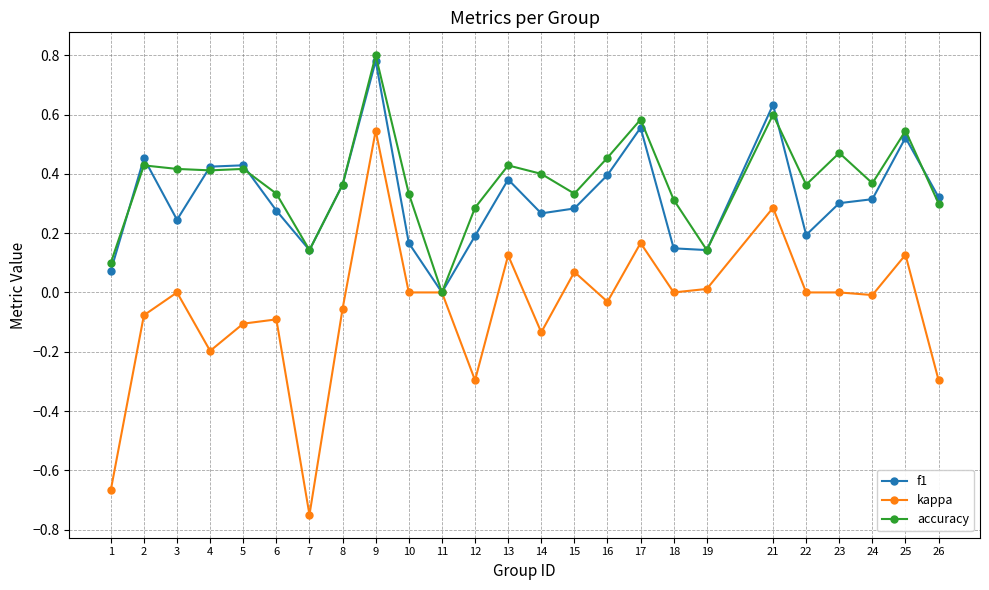

At which category does f1 reach its first local valley?

3